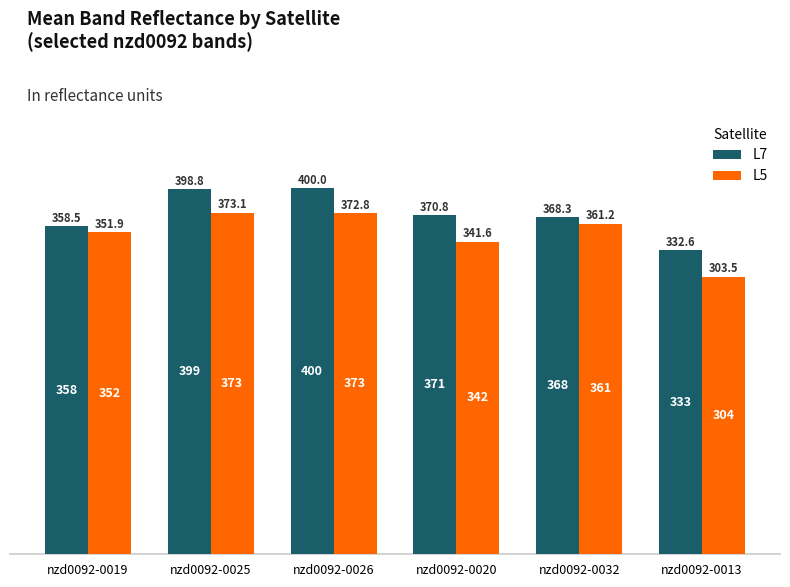

Which series has the widest spread of values?

L5